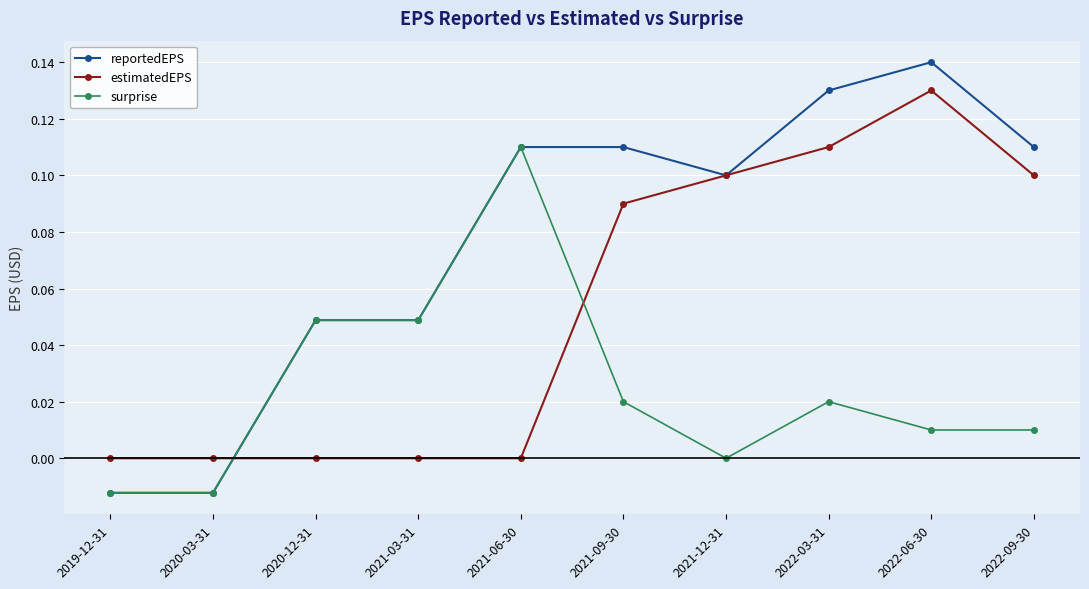

How many lines are shown in the chart?

3